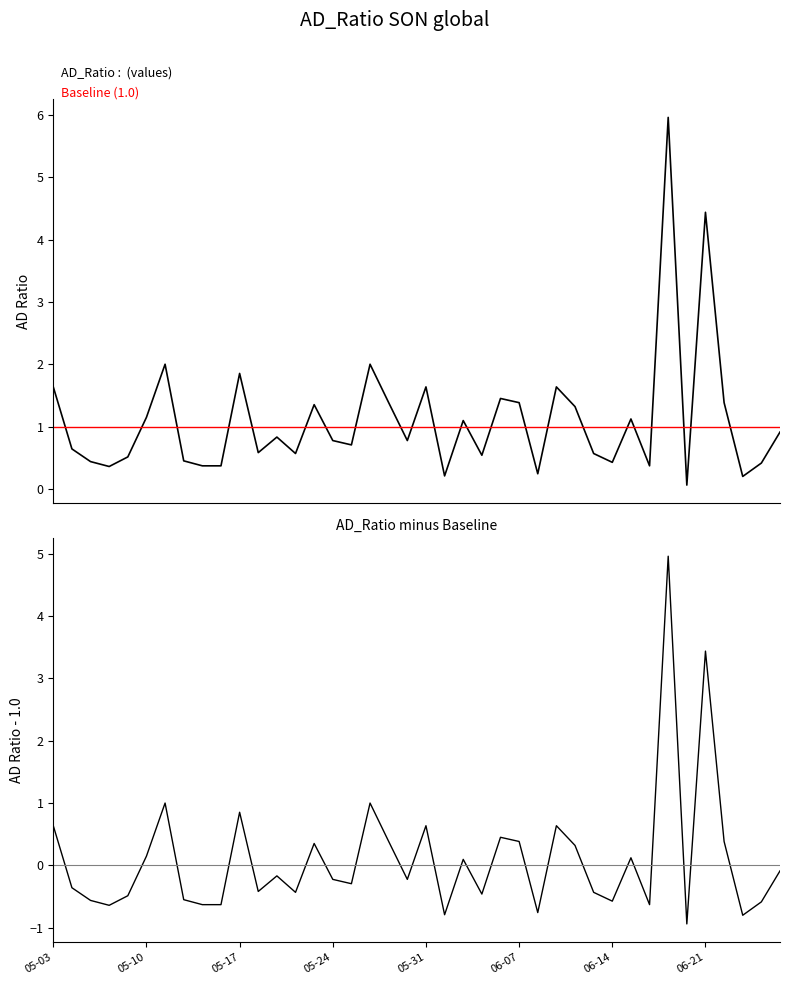

Which has a higher value, 19 or 05-03?

05-03